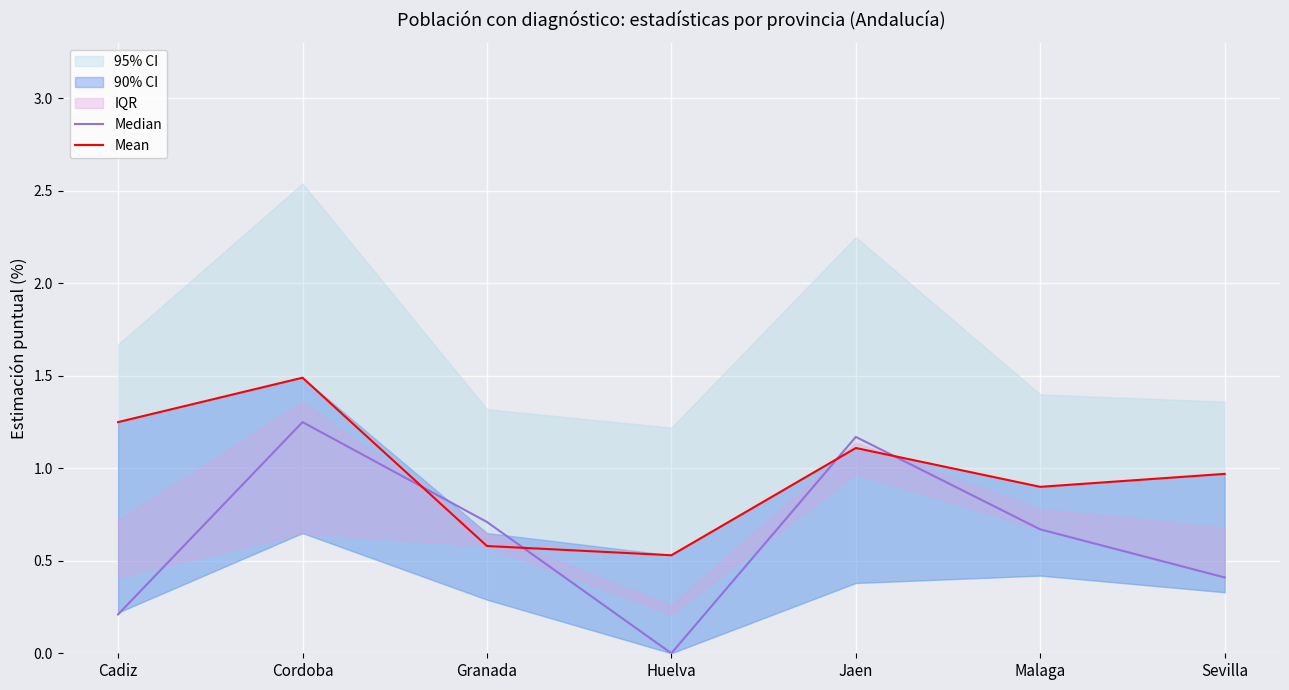

What is the approximate value of Median at Cadiz?

0.2